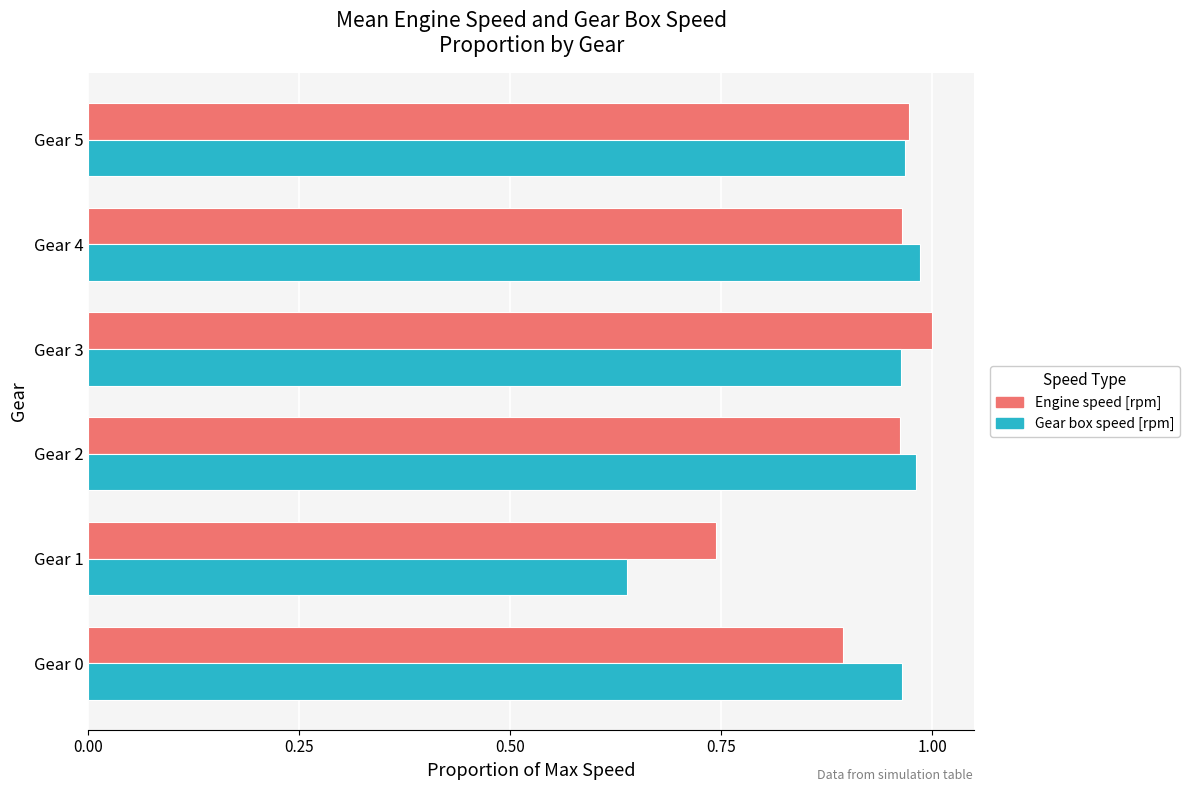

At which label does Engine speed [rpm] reach its peak?

Gear 3